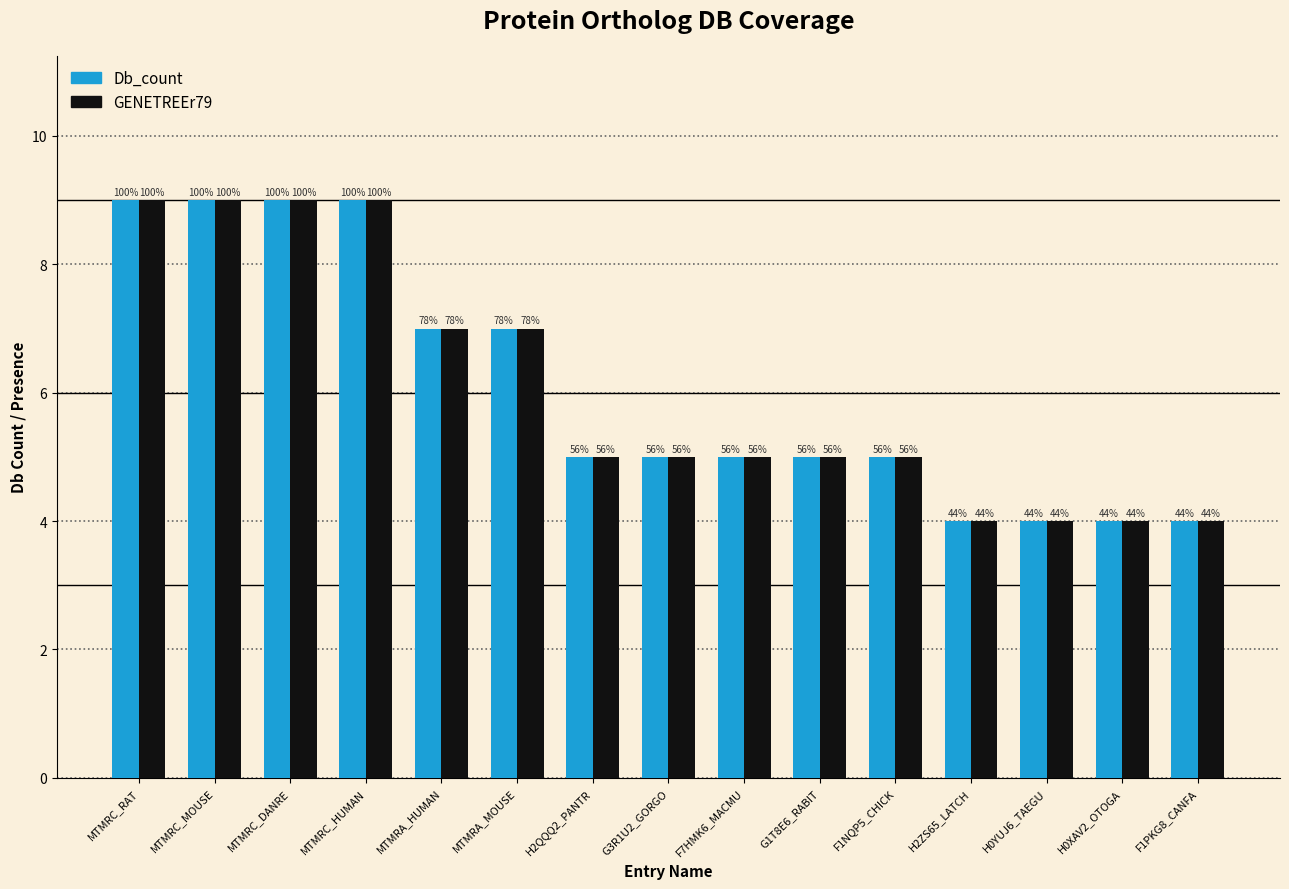

How many bars are there in total?

30